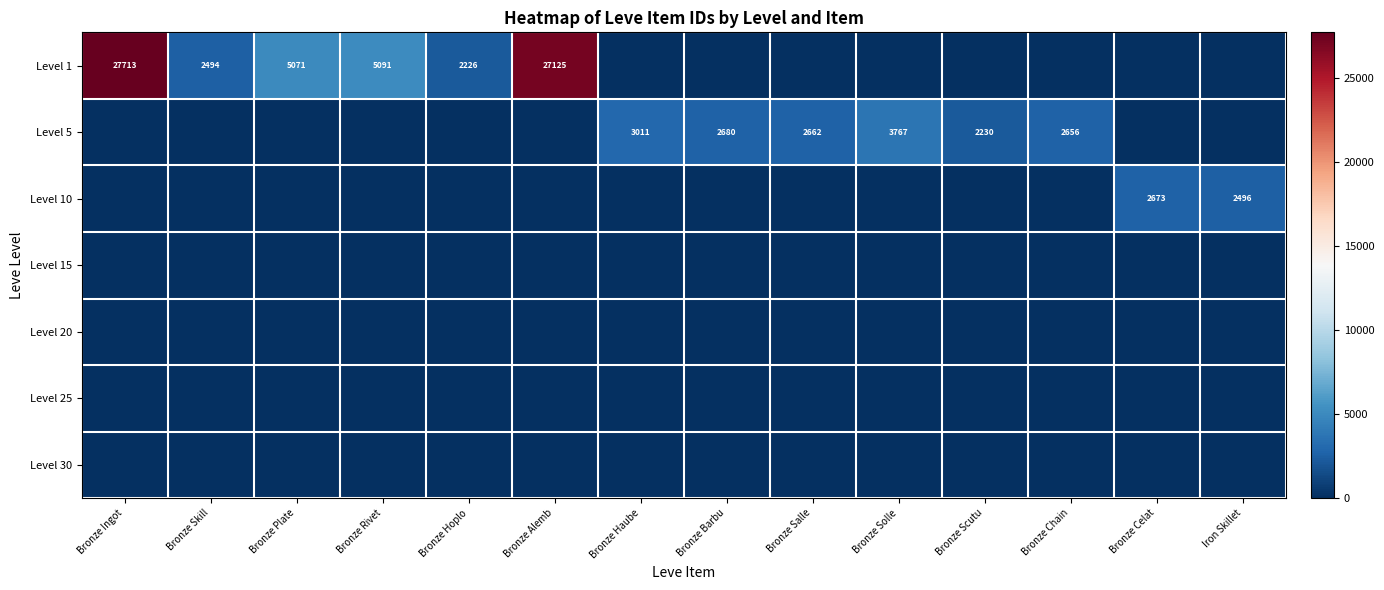

Reading left to right, what are all the values shown in this chart?

row_0: 27713	2494	5071	5091	2226	27125	0	0	0	0	0	0	0	0
row_1: 0	0	0	0	0	0	3011	2680	2662	3767	2230	2656	0	0
row_2: 0	0	0	0	0	0	0	0	0	0	0	0	2673	2496
row_3: 0	0	0	0	0	0	0	0	0	0	0	0	0	0
row_4: 0	0	0	0	0	0	0	0	0	0	0	0	0	0
row_5: 0	0	0	0	0	0	0	0	0	0	0	0	0	0
row_6: 0	0	0	0	0	0	0	0	0	0	0	0	0	0